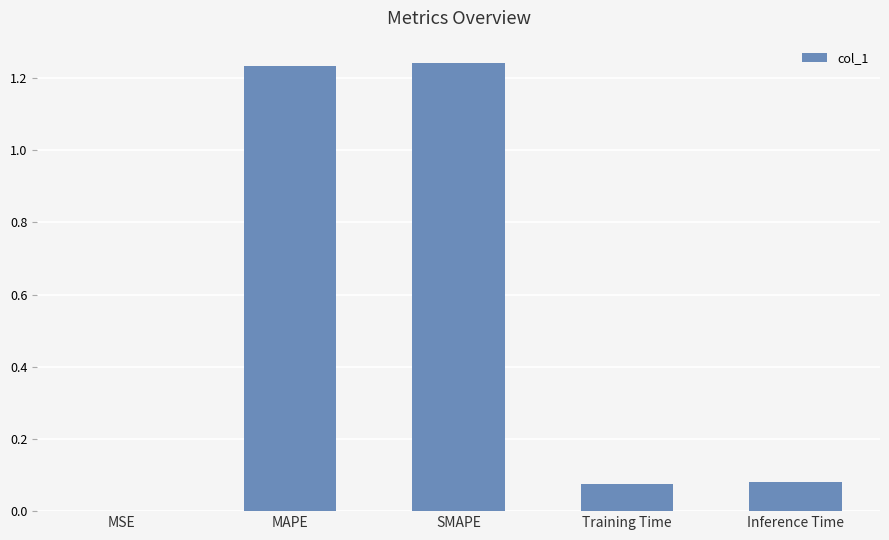

What is the change in value from SMAPE to Inference Time?

-1.2